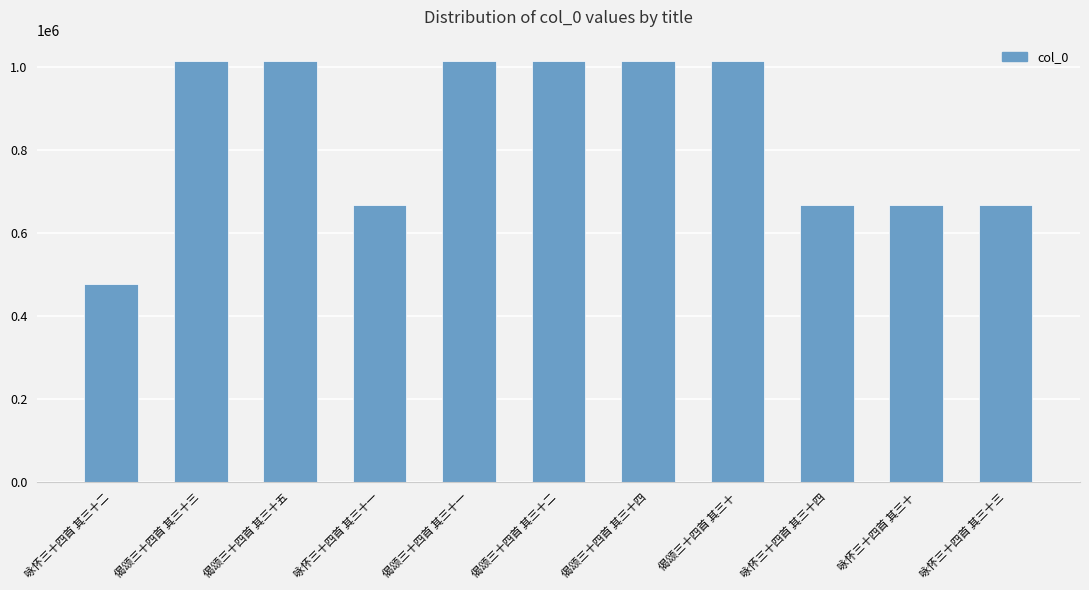

What value does the data have at 偈颂三十四首 其三十二, to the nearest 100?

1013800